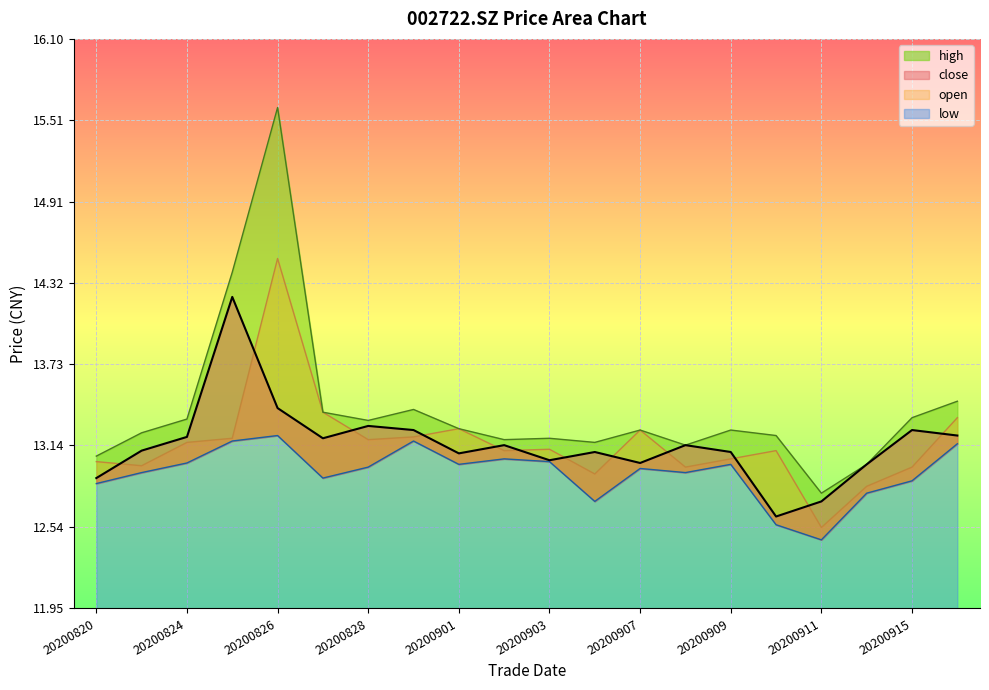

Rank the categories by low value from highest to lowest.

20200826, 20200825, 20200831, 20200916, 20200902, 20200903, 20200824, 20200901, 20200909, 20200828, 20200907, 20200821, 20200908, 20200827, 20200915, 20200820, 20200914, 20200904, 20200910, 20200911